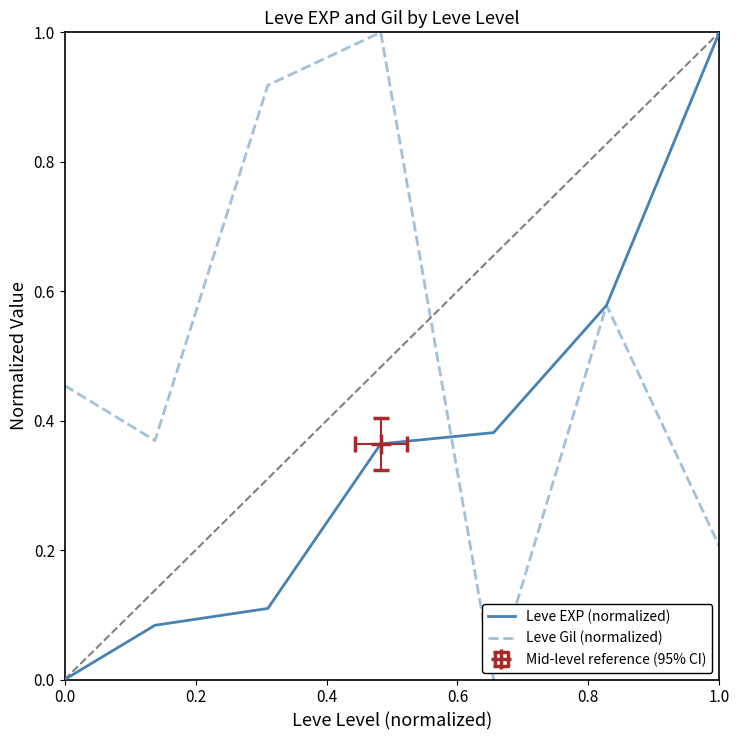

What are all the series names shown in the legend?

Leve EXP (normalized), Leve Gil (normalized)